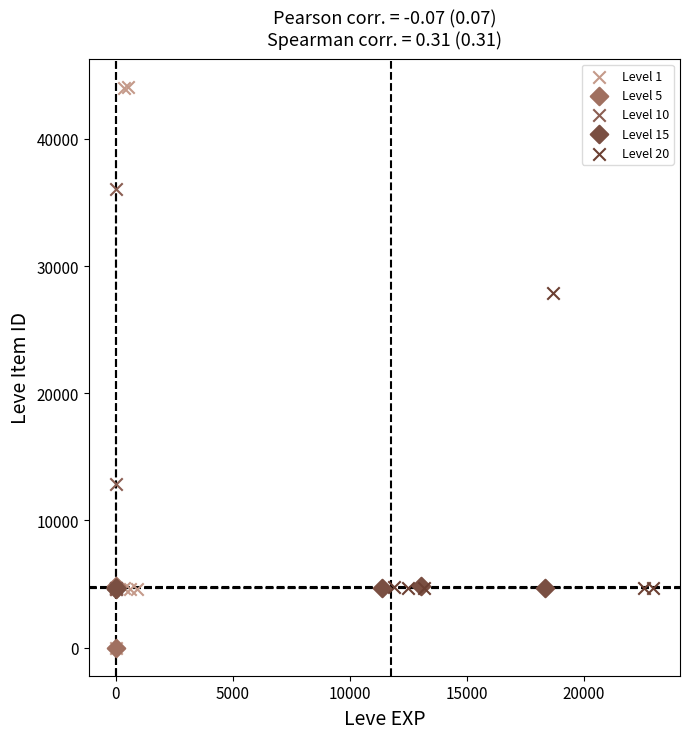

Which series has the largest Y range (max minus min)?

Level 1